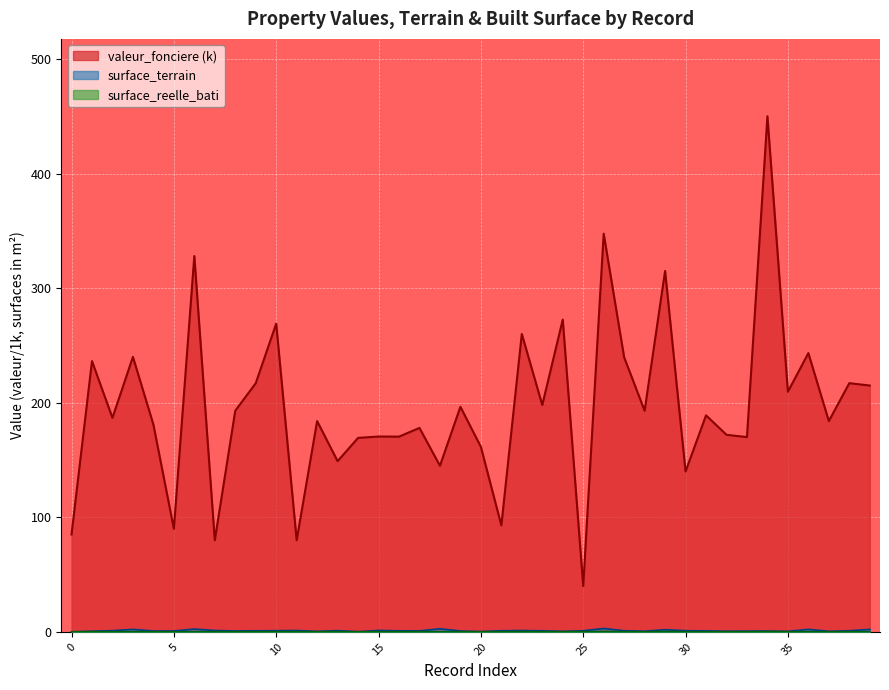

Rank the categories by surface_terrain value from highest to lowest.

26, 18, 6, 3, 36, 39, 29, 15, 7, 11, 22, 13, 2, 10, 30, 27, 21, 25, 38, 9, 23, 16, 17, 31, 8, 5, 4, 19, 34, 33, 1, 28, 32, 37, 24, 35, 12, 20, 14, 0